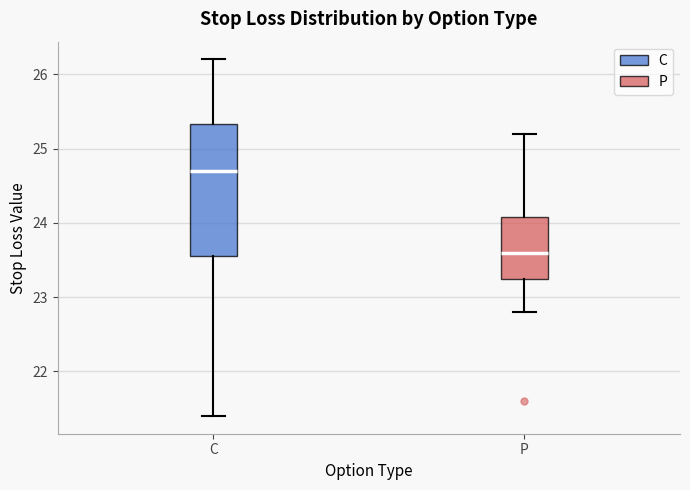

Reading left to right, read every box against the y-axis: the position of its median line, the range the box covers, and the ends of its whiskers. The values are not printed on the chart, so give them approximately, as read against the axis.

C: median 24.7, box 23.6 to 25.3, whiskers 21.4 to 26.2
P: median 23.6, box 23.3 to 24.1, whiskers 22.8 to 25.2